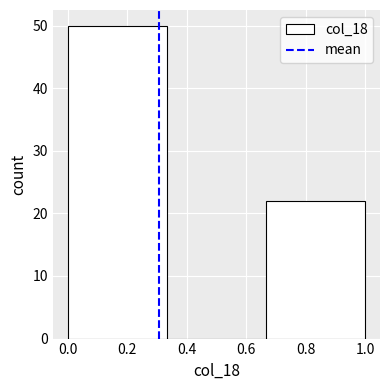

Over which range of the x-axis is the bar tallest?

0.00 to 0.34